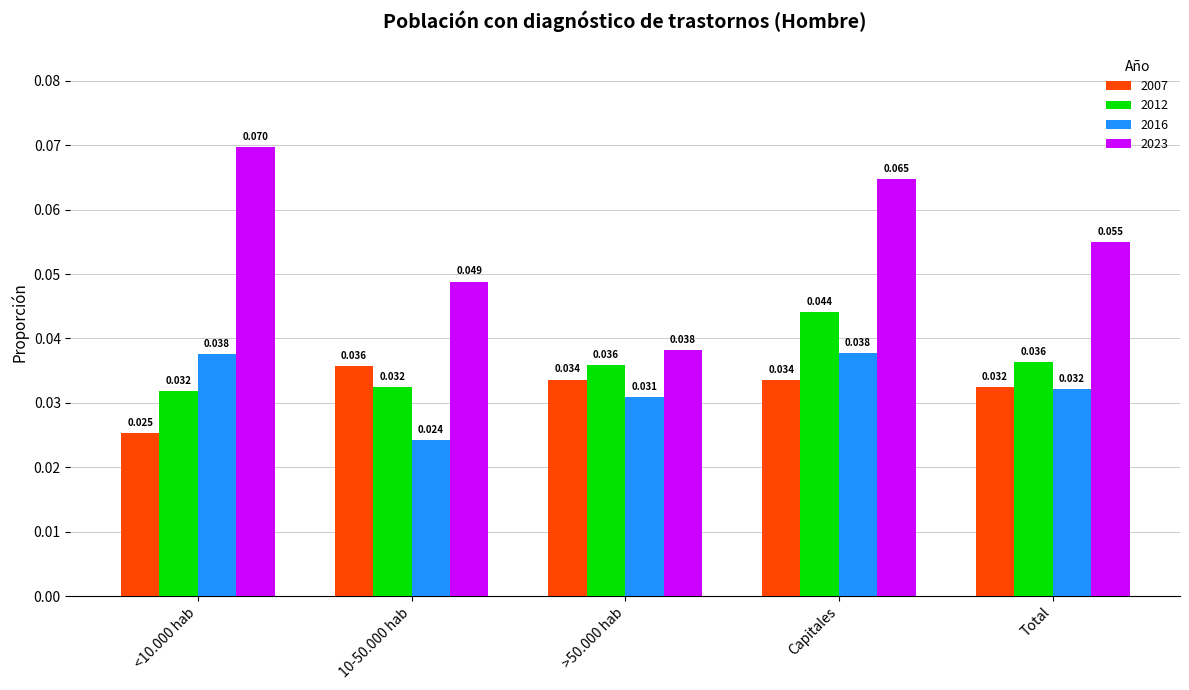

At which category is the sum across all series the highest?

Capitales